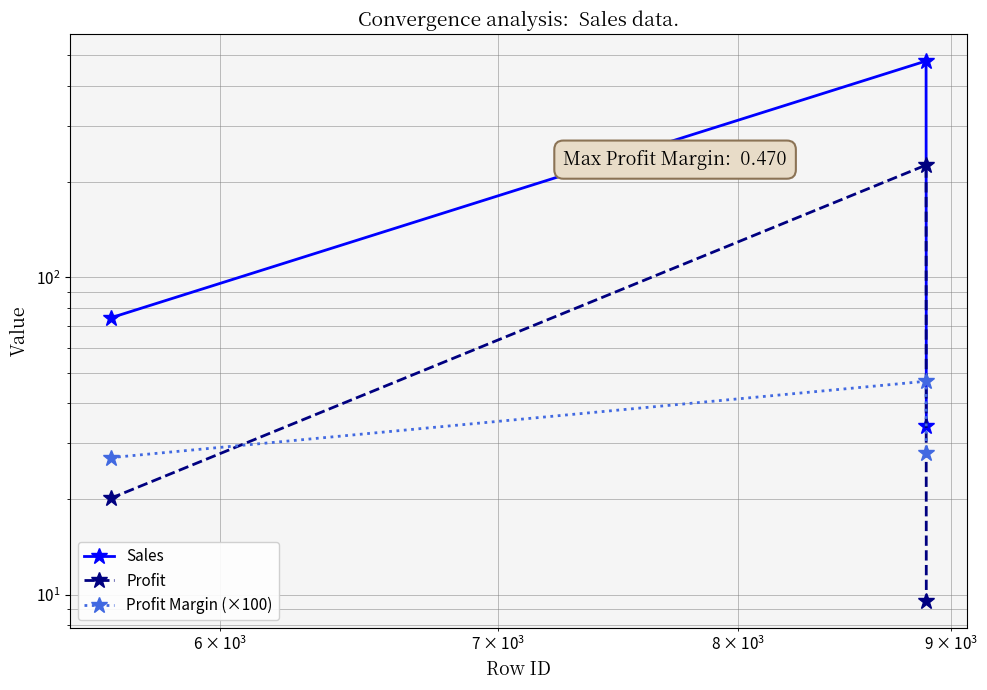

What is the minimum value for Profit?

9.5